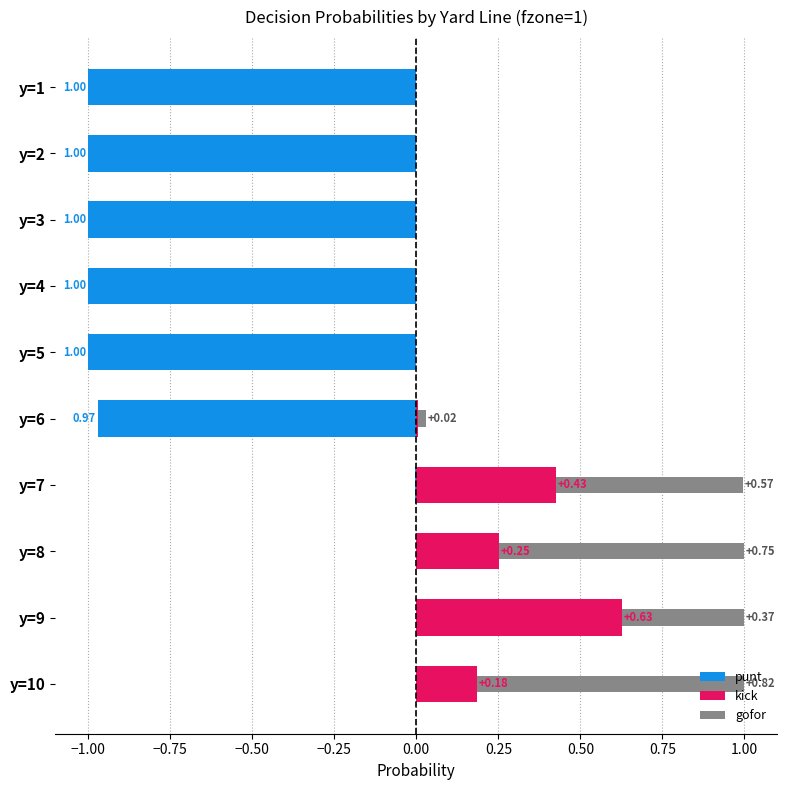

What is the value of the punt bar at the 3rd from the left?

-1.0